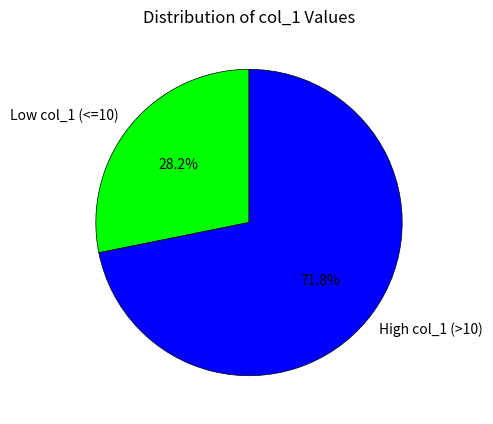

How many segments does this pie chart have?

2